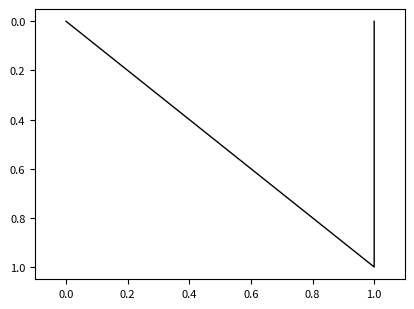

The chart shows a value of -1 at 0.0. True or false?

False